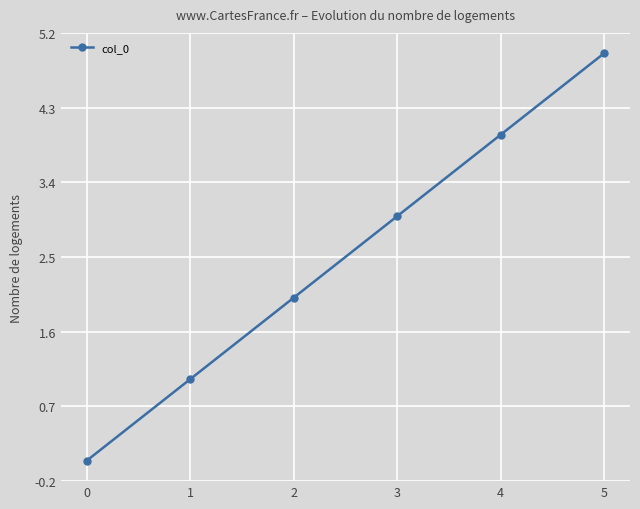

Rank the categories by value from lowest to highest.

0, 1, 2, 3, 4, 5